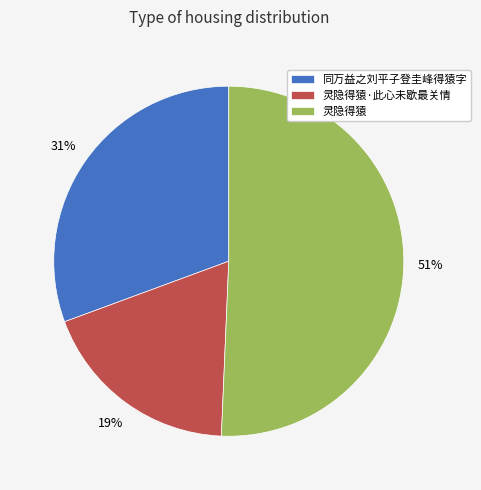

To the nearest percent, what portion does 同万益之刘平子登圭峰得猿字 represent?

31%